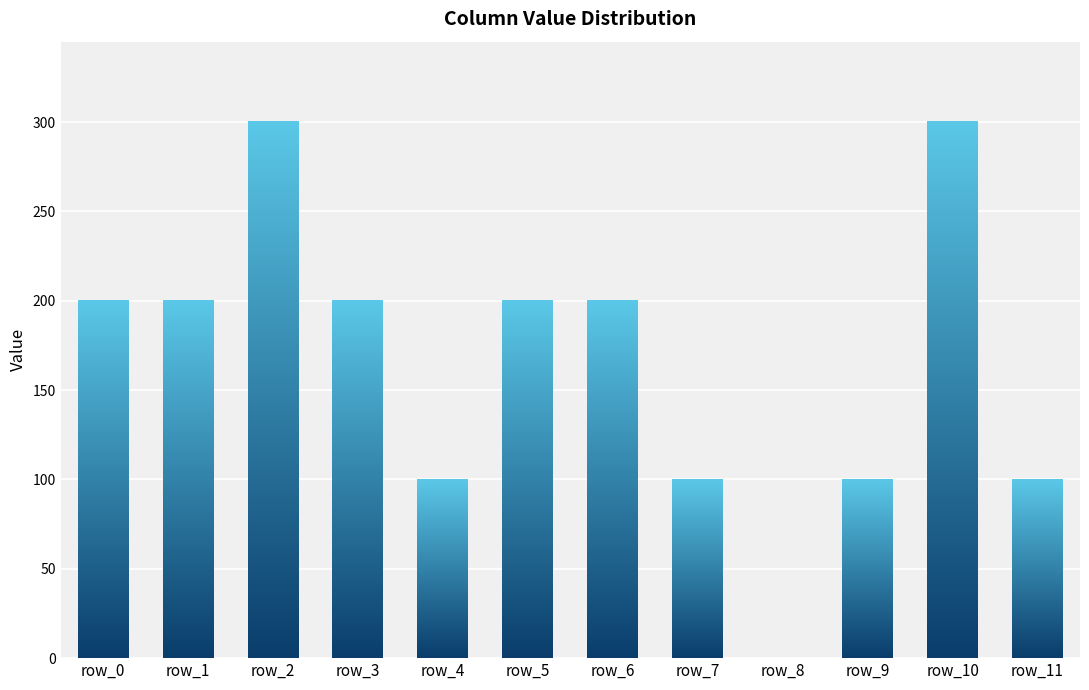

What is the difference between the values at row_7 and row_6?

100